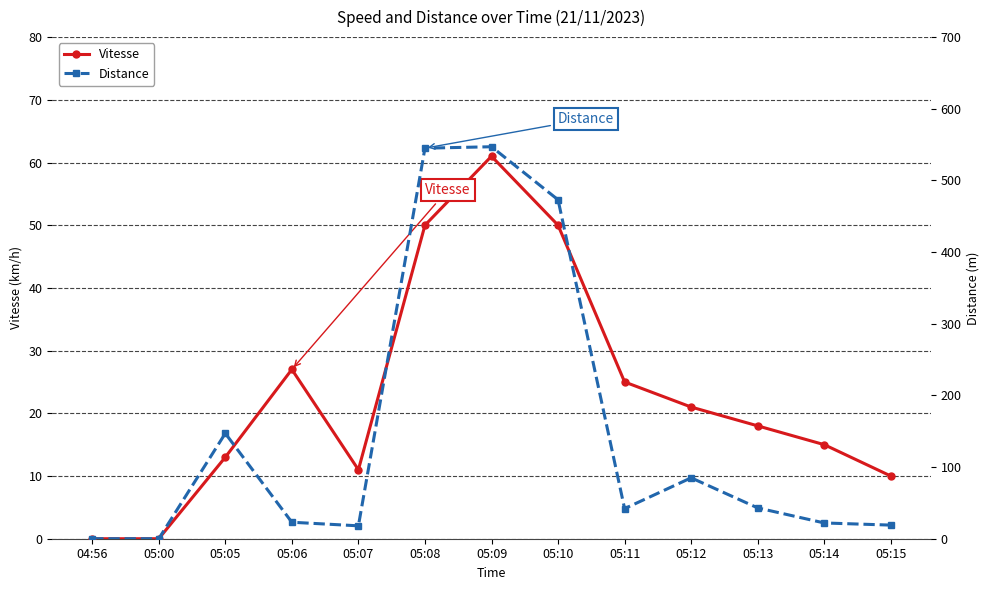

True or false: Vitesse has more than 1 interior local peaks.

True